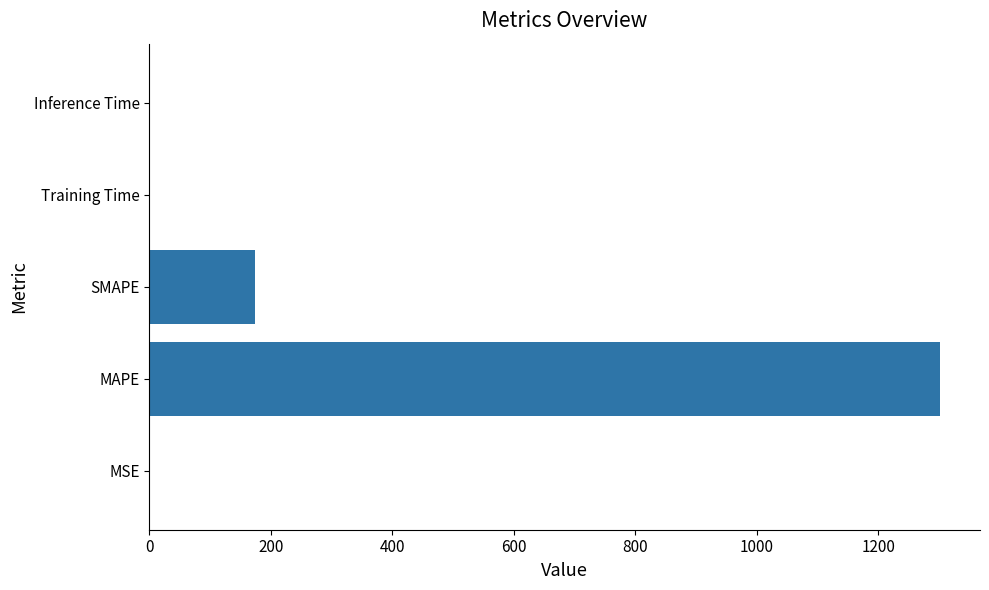

Which has a higher value, MSE or SMAPE?

SMAPE